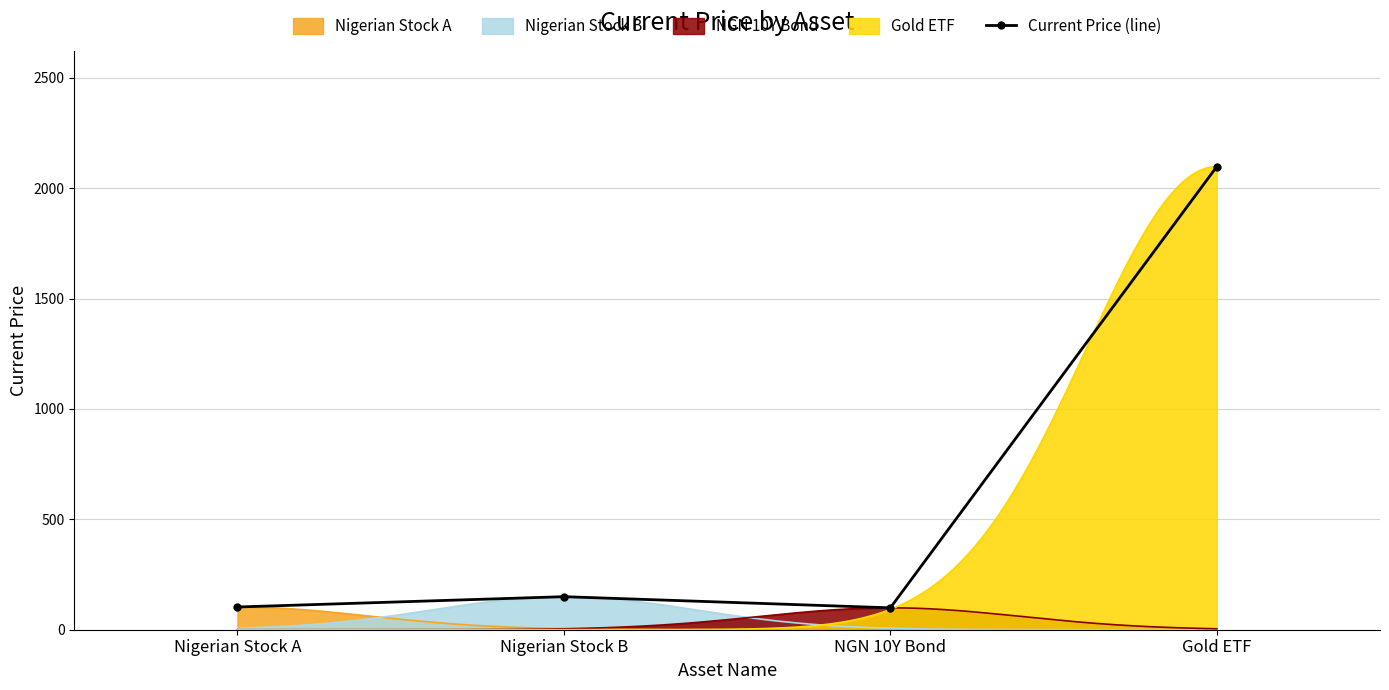

Approximately how many times larger is the value at Gold ETF compared to Nigerian Stock B?

14.0